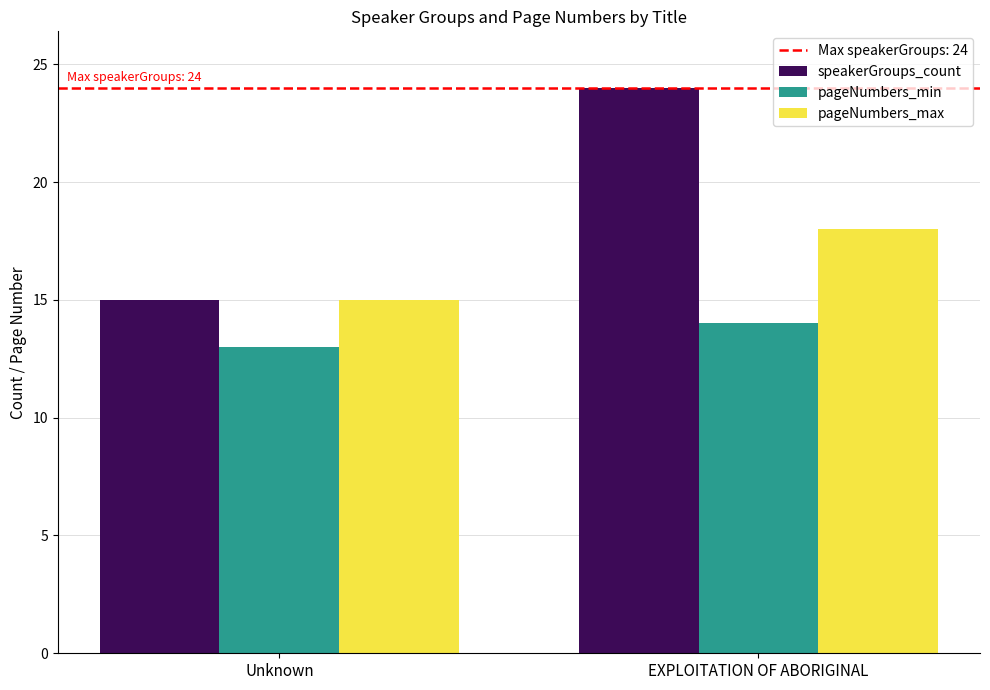

At which category is the sum across all series the highest?

EXPLOITATION OF ABORIGINAL